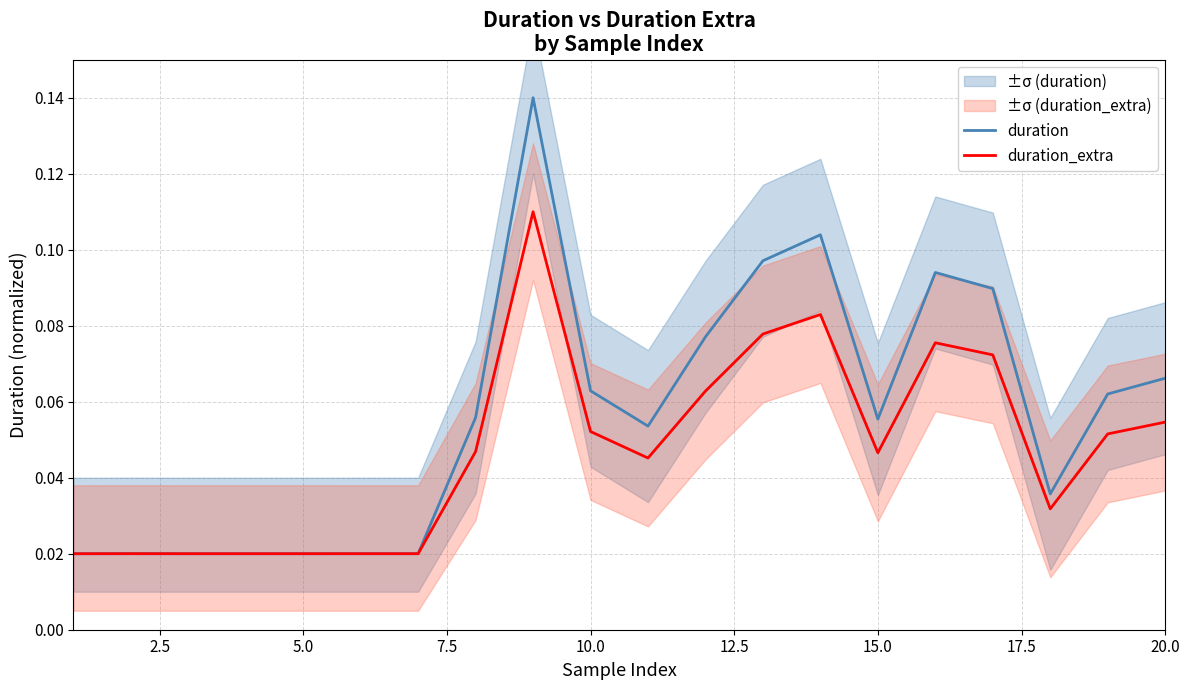

True or false: duration and duration_extra cross at least once.

False